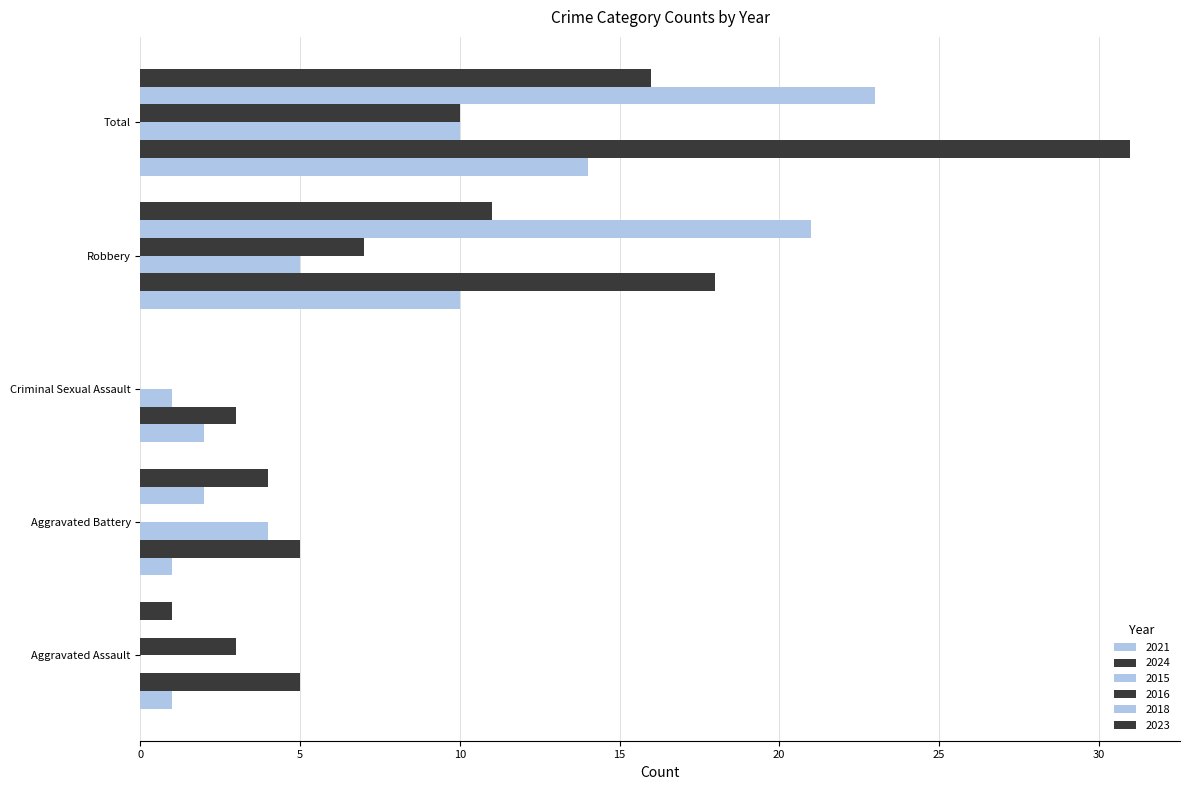

What is the difference between the maximum and minimum values in the 2018 series?

23